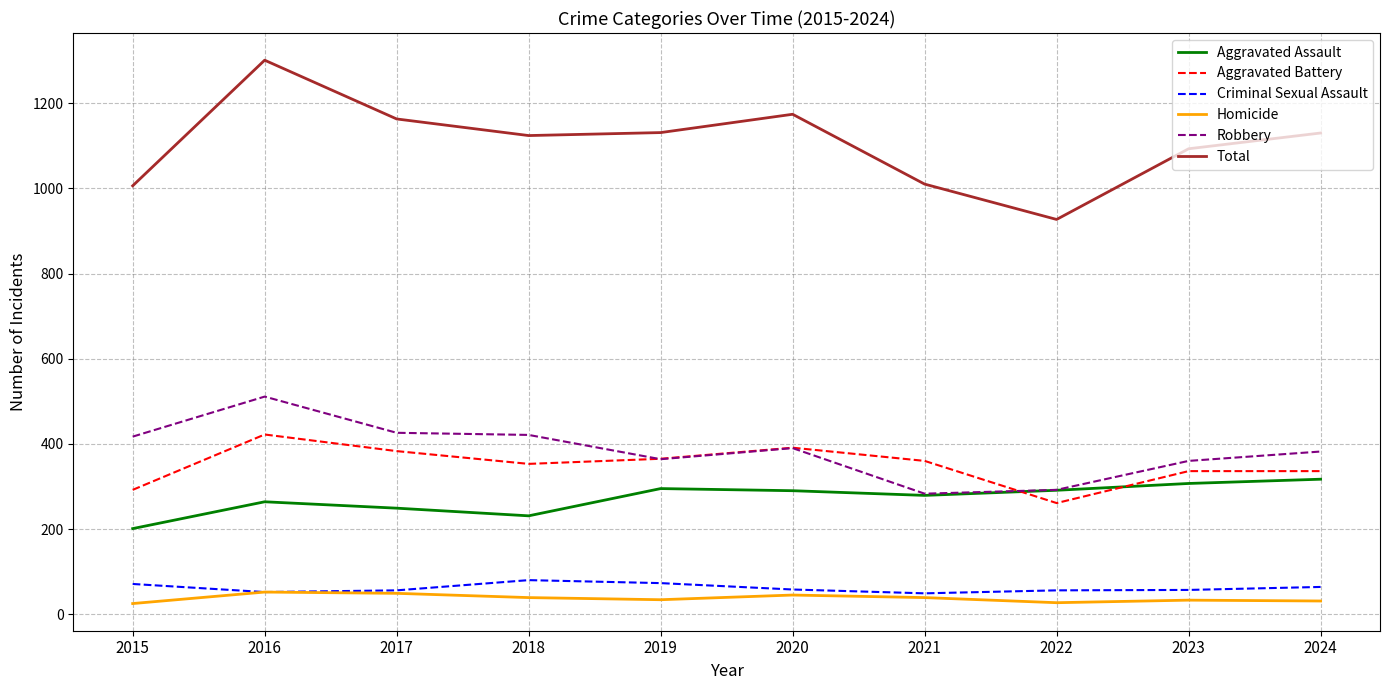

Which series has the widest spread of values?

Total